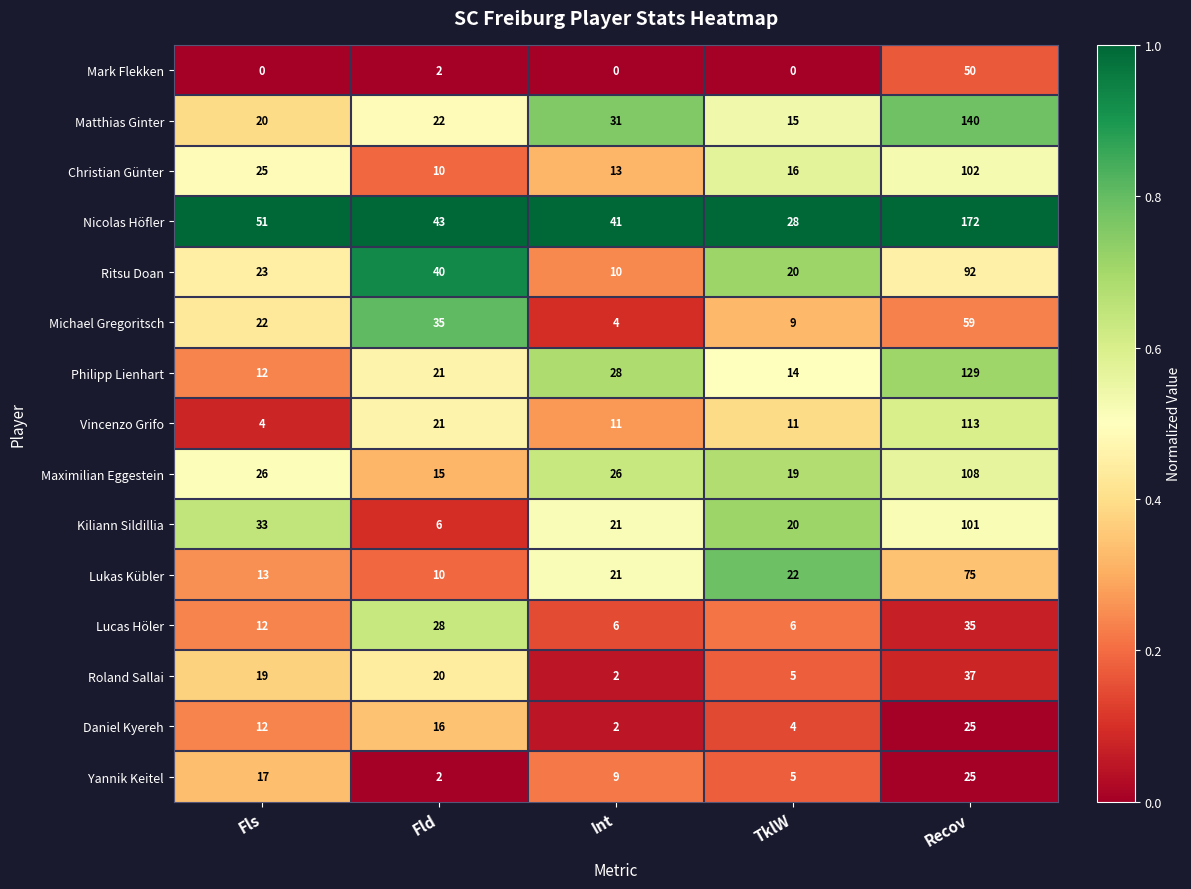

The value of Roland Sallai at Fls is 29. True or false?

False